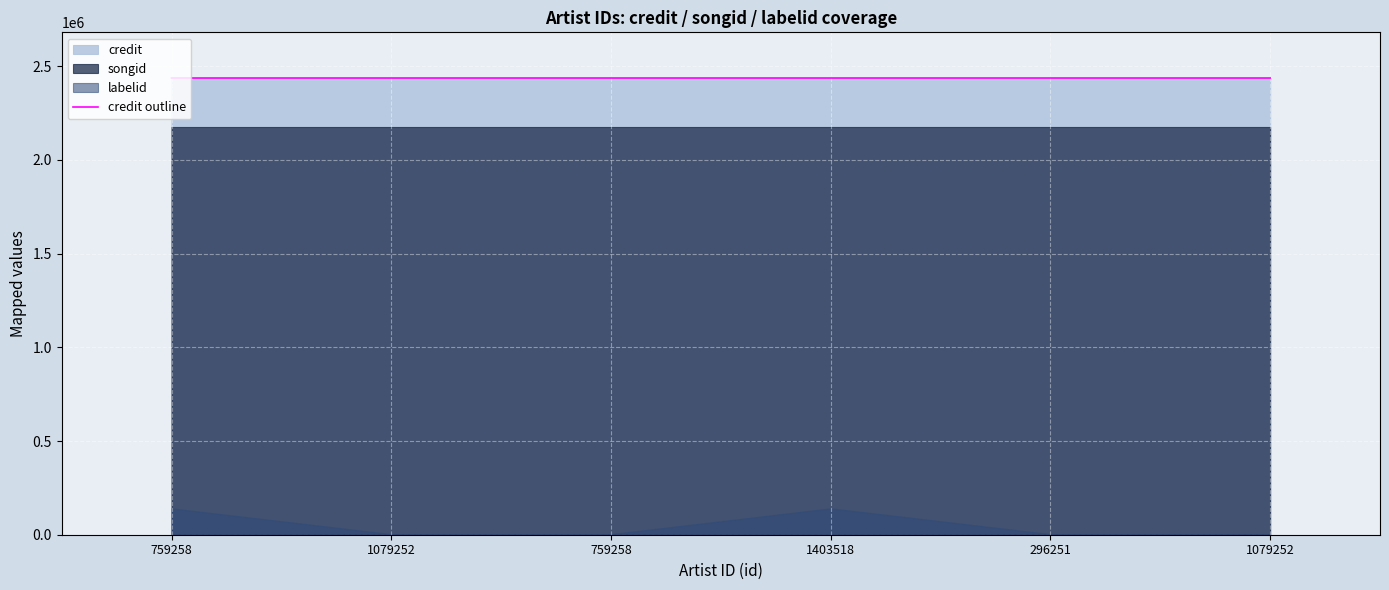

What is the label of the 6th point from the left?

1079252